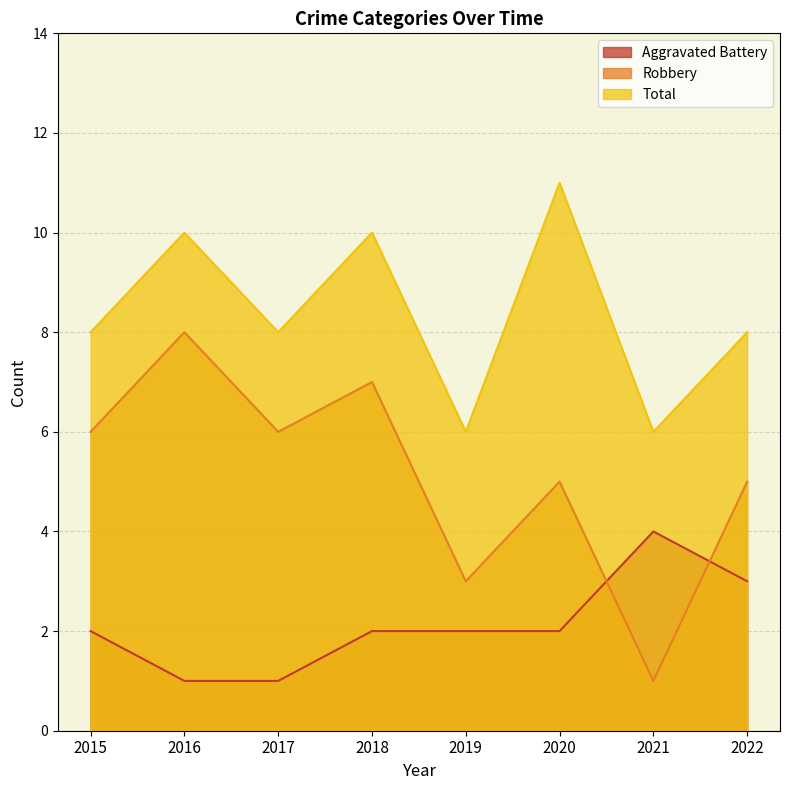

Is it true that Total equals 6 at 2019?

True